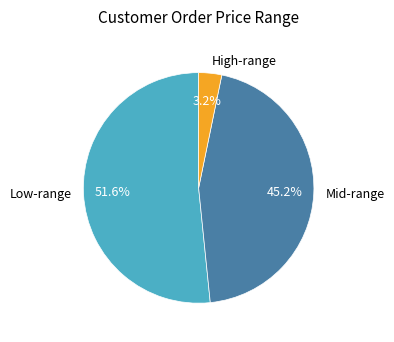

Which has a higher value, Low-range or High-range?

Low-range